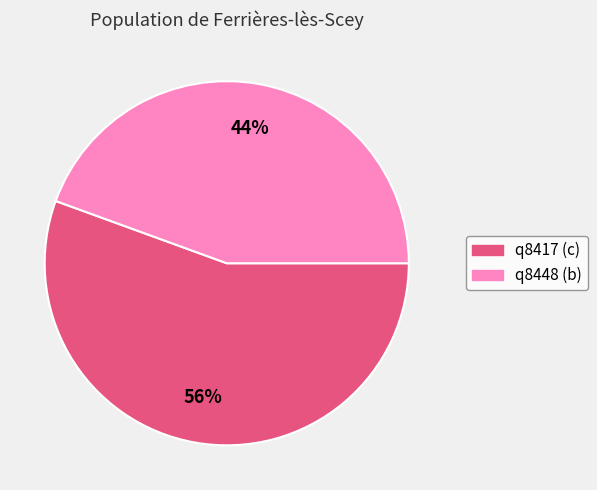

Is q8448 the majority of the pie?

No